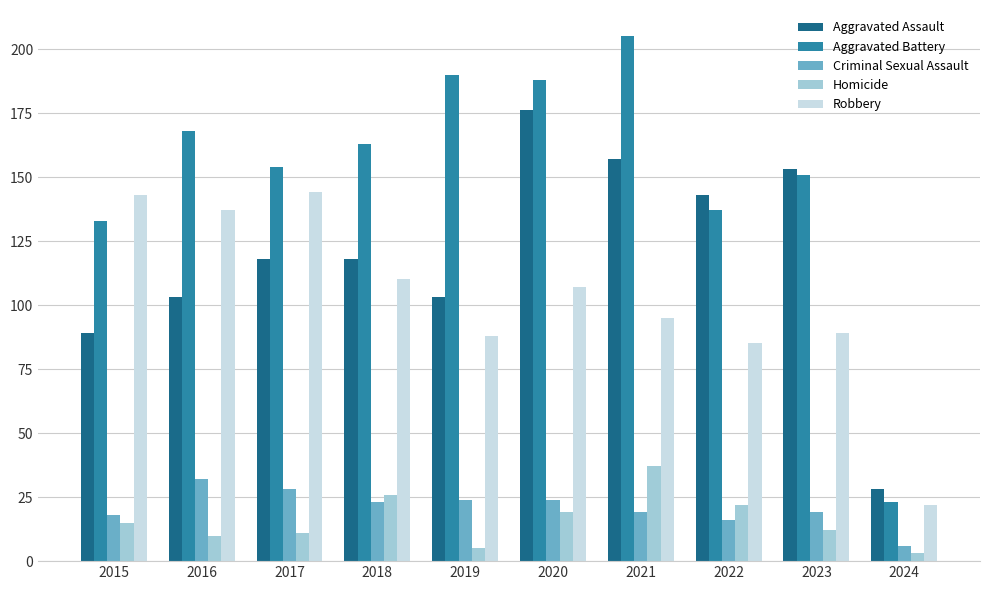

The Aggravated Assault series shows 28 at 2024. True or false?

True